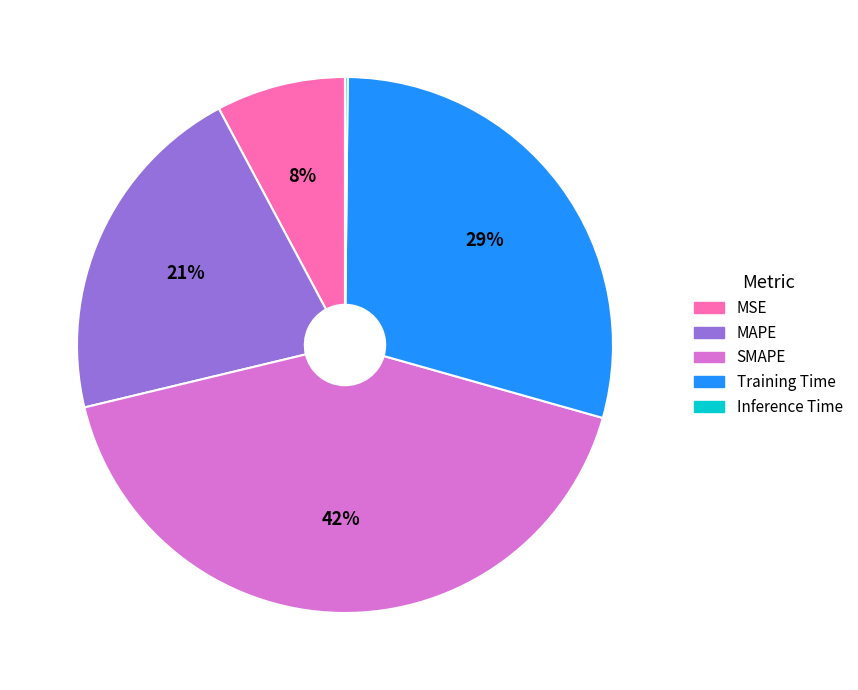

To the nearest percent, what portion does MAPE represent?

21%